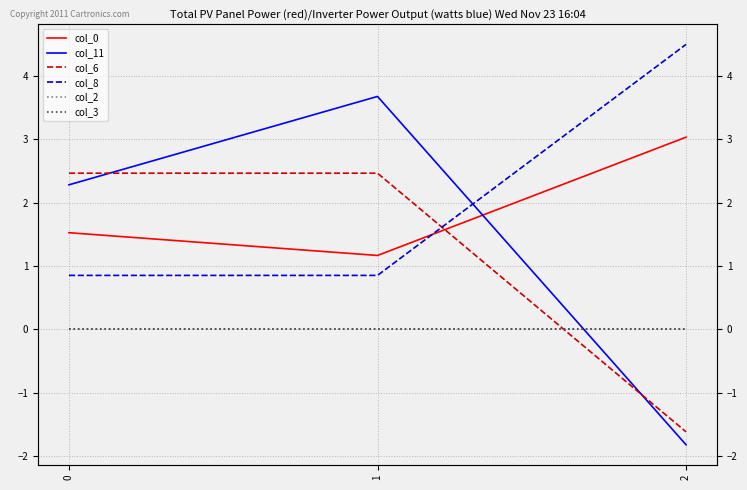

How many lines are shown in the chart?

6